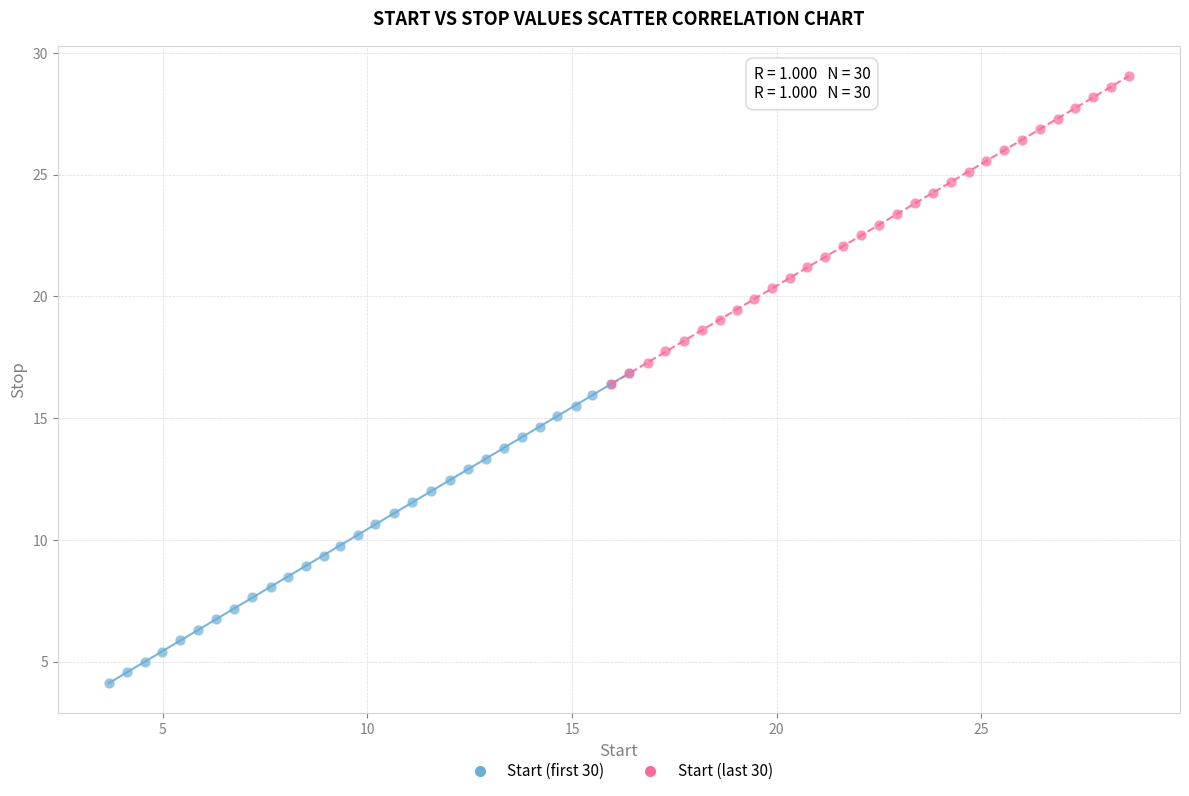

Which series contains the highest Y value?

Start (last 30)